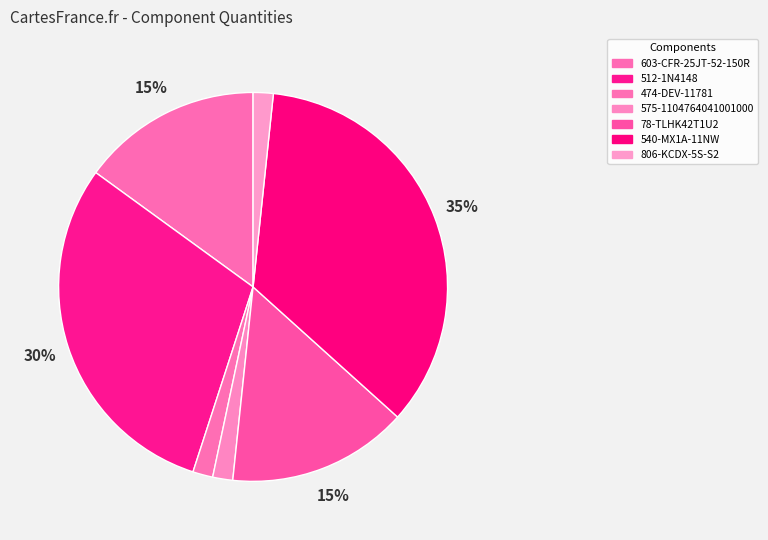

What is the ratio of the value at 575-1104764041001000 to the value at 806-KCDX-5S-S2?

1.0